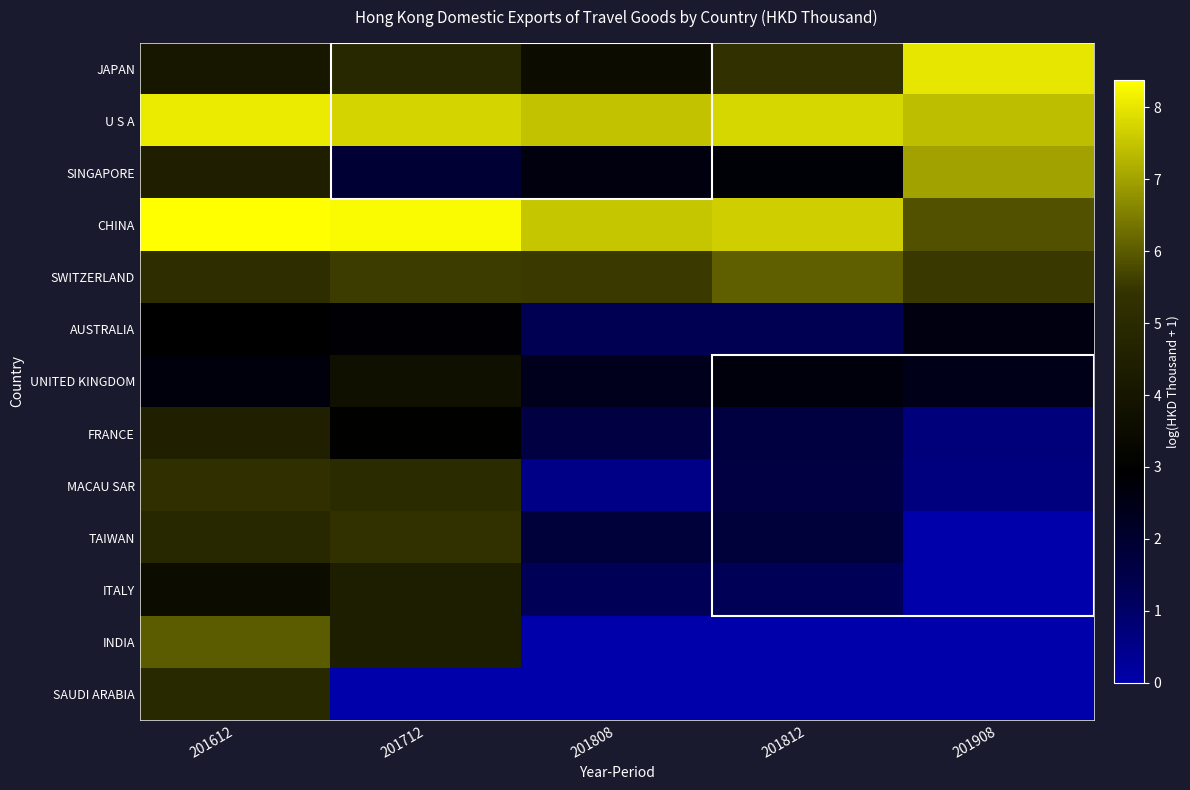

Which has a higher value, 201808 or 201612?

201612